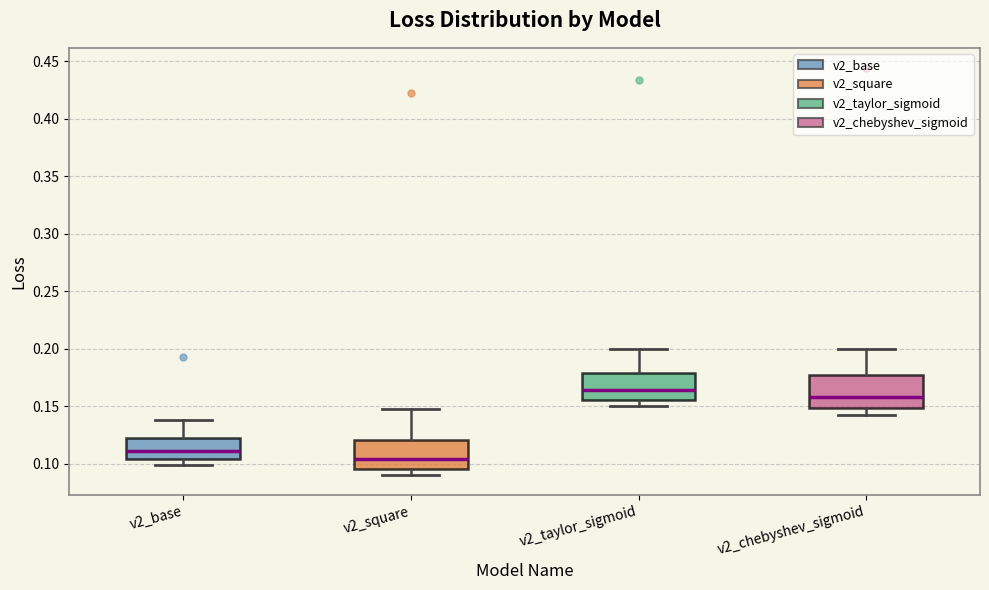

Which box has the lowest median line?

v2_square